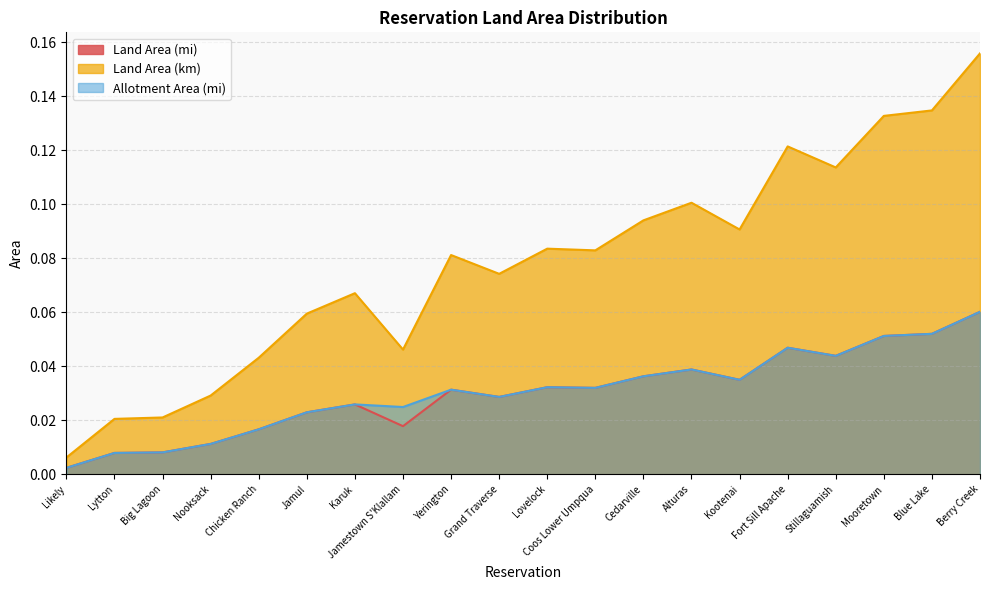

Where is the first local minimum for Allotment Area (mi)?

Jamestown S'Klallam